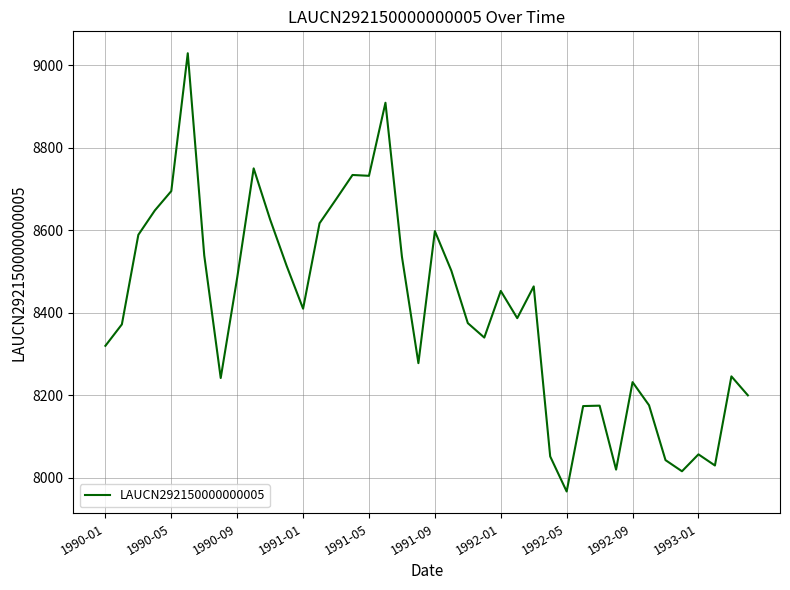

How many lines are shown in the chart?

1